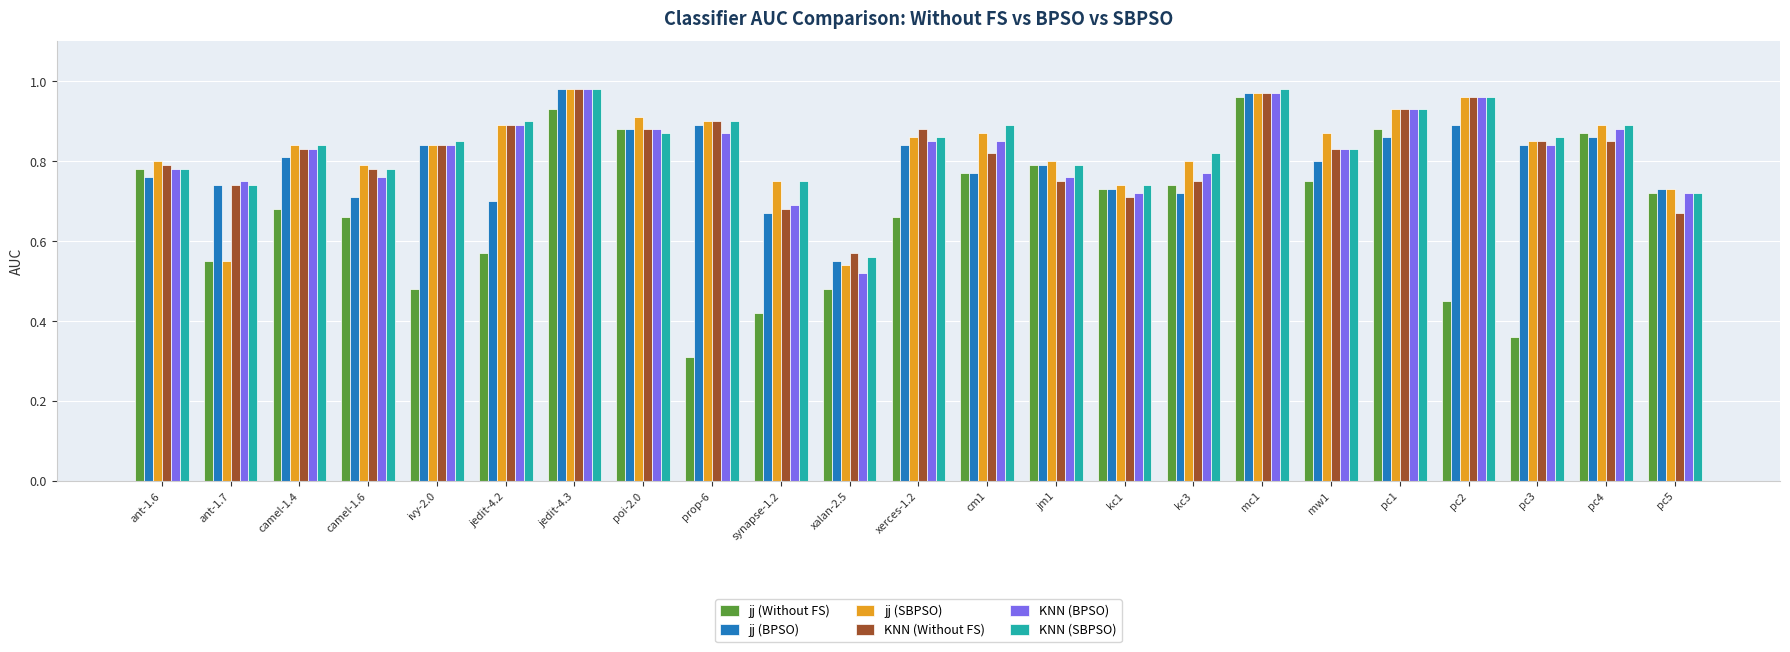

At how many categories does at least one series exceed 0?

23